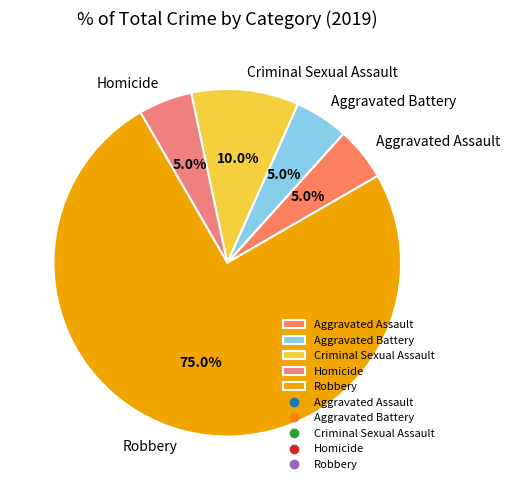

How many segments does this pie chart have?

5